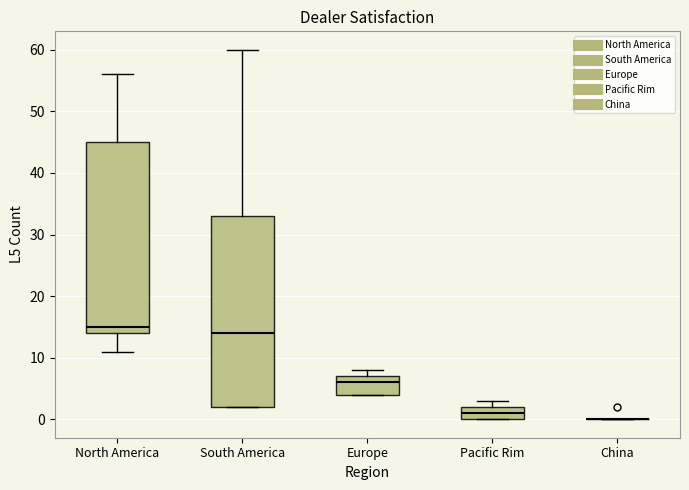

Reading left to right, transcribe this box plot: for each box, give where its median line is, the range the box spans, and where its two whiskers end, as read against the y-axis. The values are not printed on the chart, so give them approximately, as read against the axis.

North America: median 15, box 14 to 45, whiskers 11 to 56
South America: median 14, box 2 to 33, whiskers 2 to 60
Europe: median 6, box 4 to 7, whiskers 4 to 8
Pacific Rim: median 1, box 0 to 2, whiskers 0 to 3
China: box collapsed to a line at 0, whiskers 0 to 0